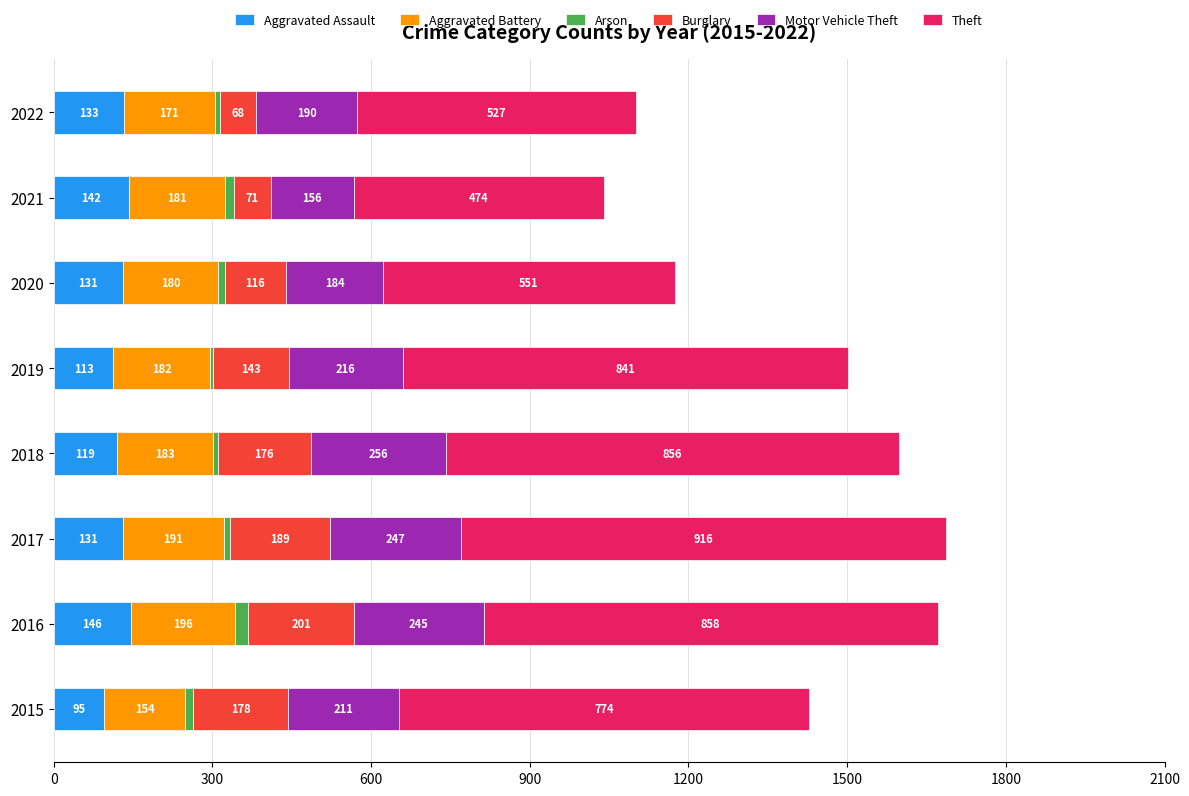

What is the highest value of the Aggravated Assault series?

146